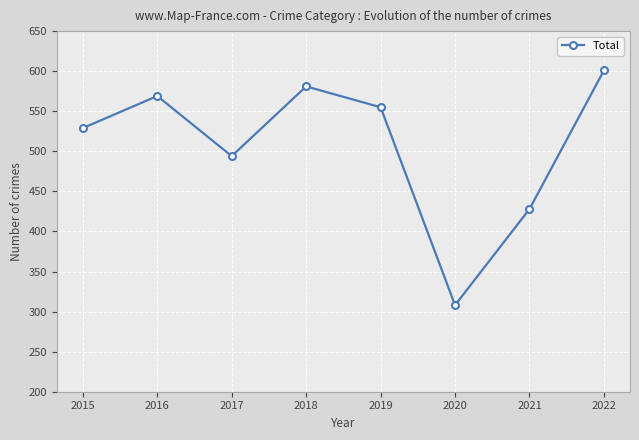

Rank the categories by value from highest to lowest.

2022, 2018, 2016, 2019, 2015, 2017, 2021, 2020